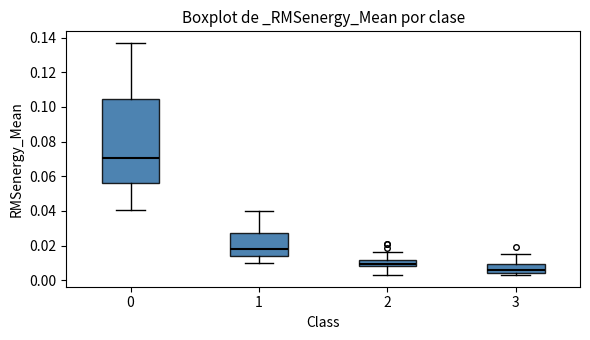

Reading left to right, read every box against the y-axis: the position of its median line, the range the box covers, and the ends of its whiskers. The values are not printed on the chart, so give them approximately, as read against the axis.

0: median 0.070, box 0.056 to 0.104, whiskers 0.040 to 0.136
1: median 0.018, box 0.014 to 0.028, whiskers 0.010 to 0.040
2: median 0.010, box 0.008 to 0.012, whiskers 0.004 to 0.016
3: median 0.006, box 0.004 to 0.010, whiskers 0.002 to 0.016